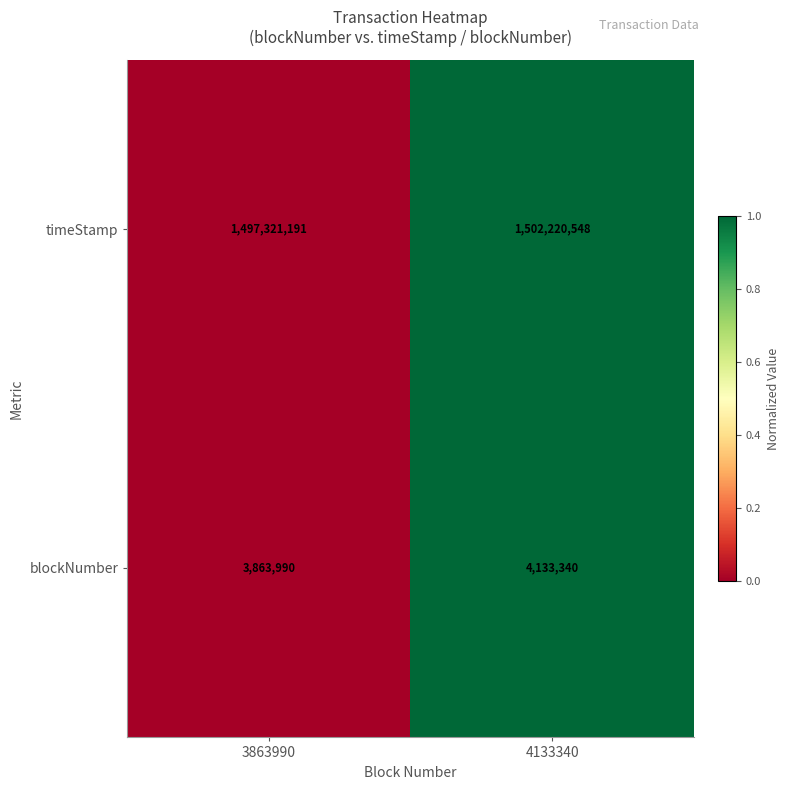

What is the difference between the maximum and minimum values in the blockNumber series?

269350